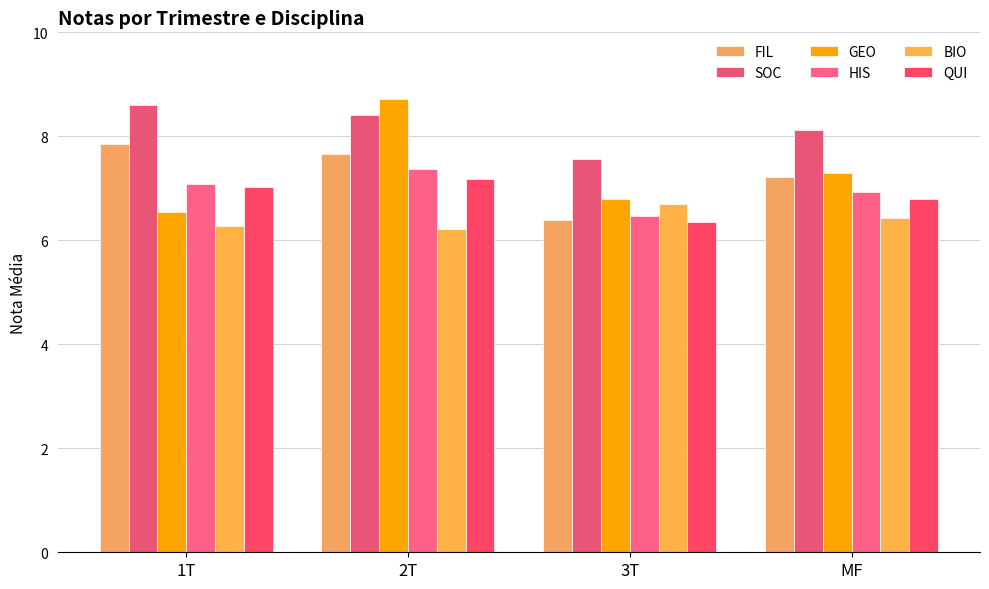

At which category is the sum across all series the highest?

2T